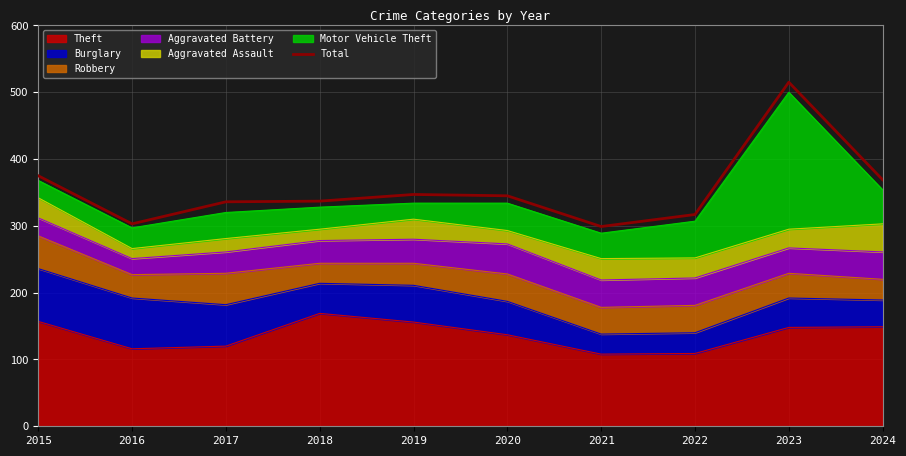

What is the value of the 1st point from the left?

375